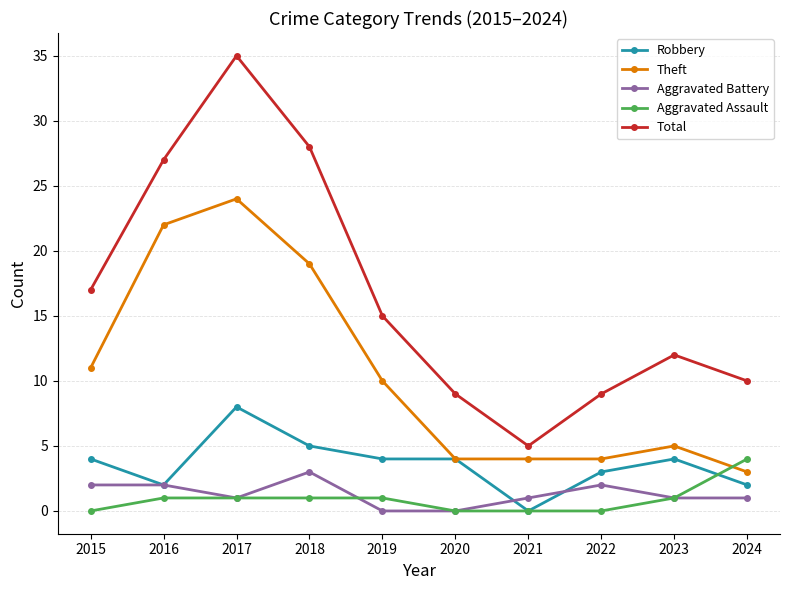

What is the sum of the Total values at 2015 and 2023?

29